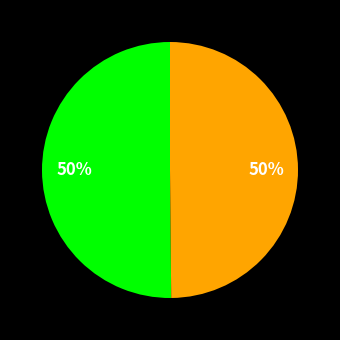

To the nearest percent, what is the average slice percentage?

50%